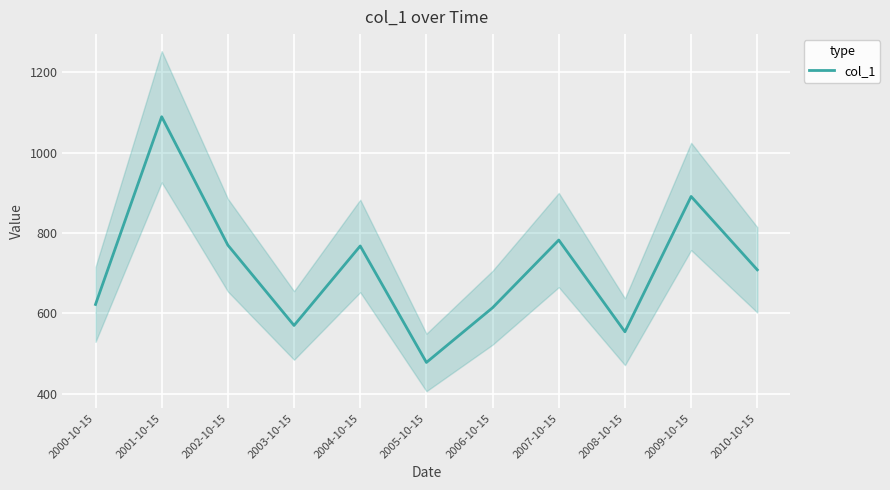

What is the average value?

713.0